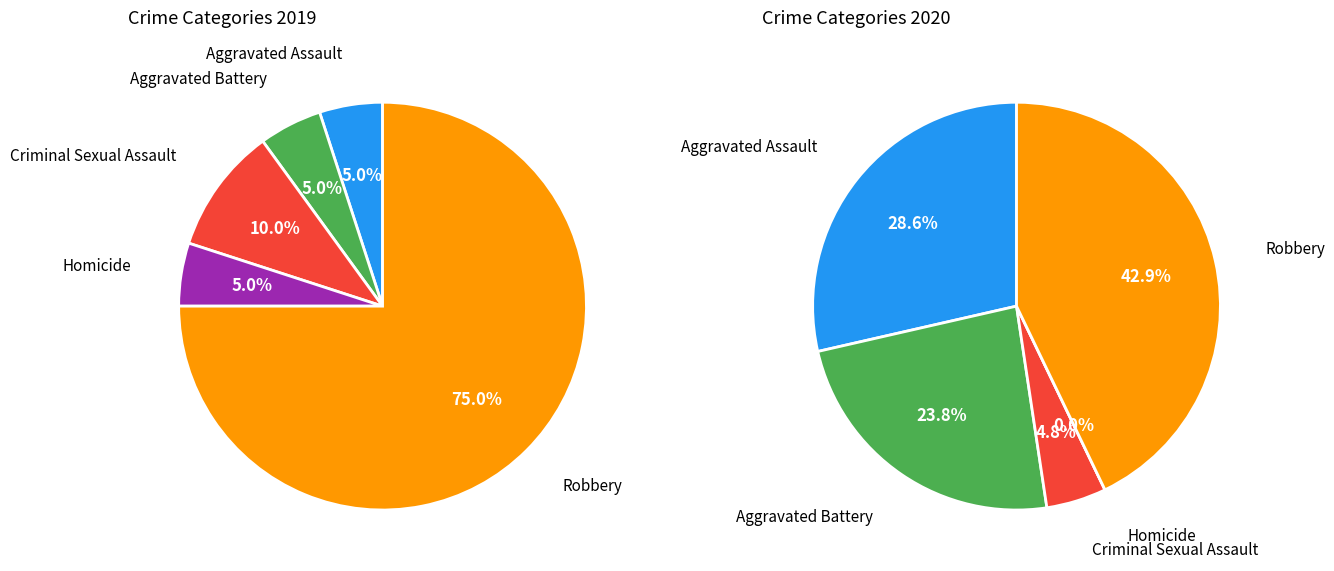

What is the difference between the highest and lowest values at 2?

1